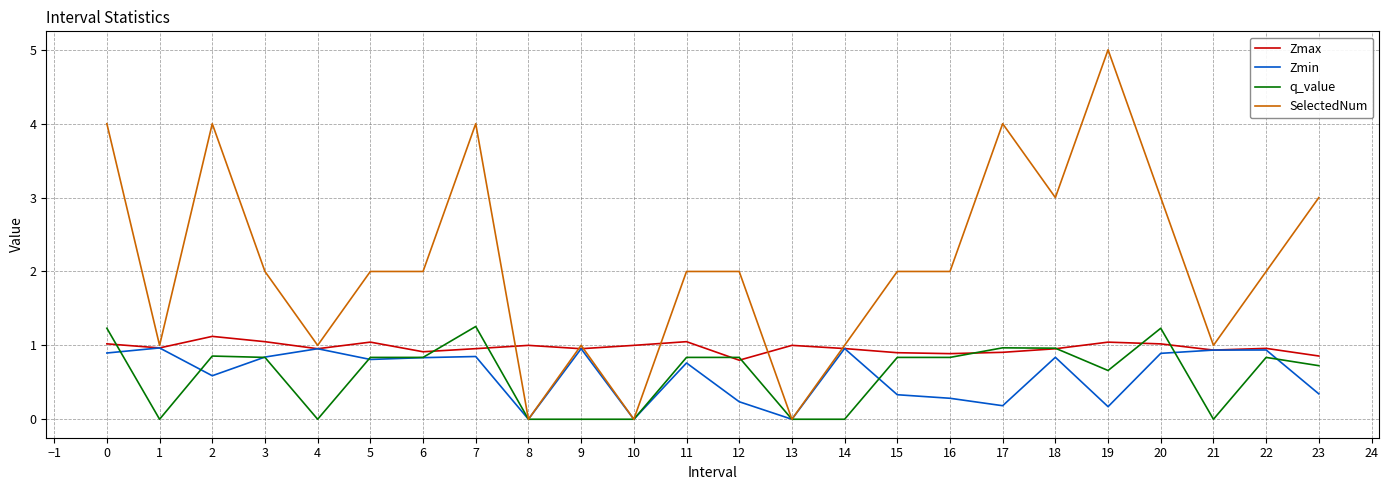

What is the total value across all series at 11?

4.6